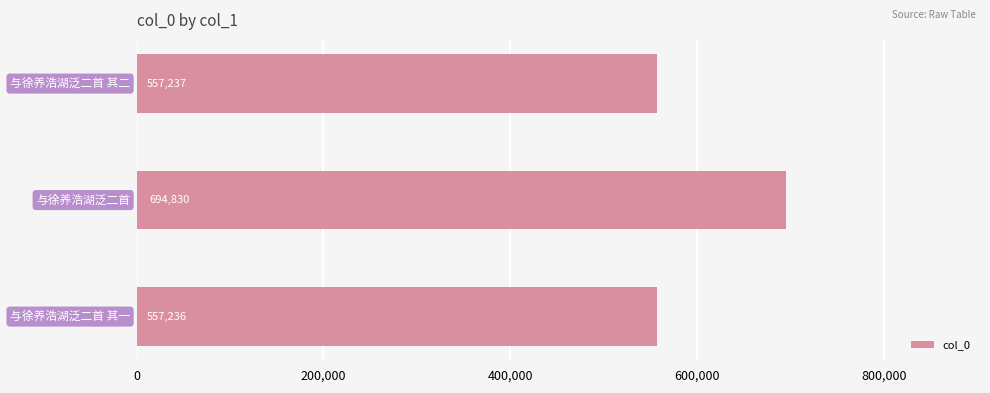

What is the sum of all values?

1809303